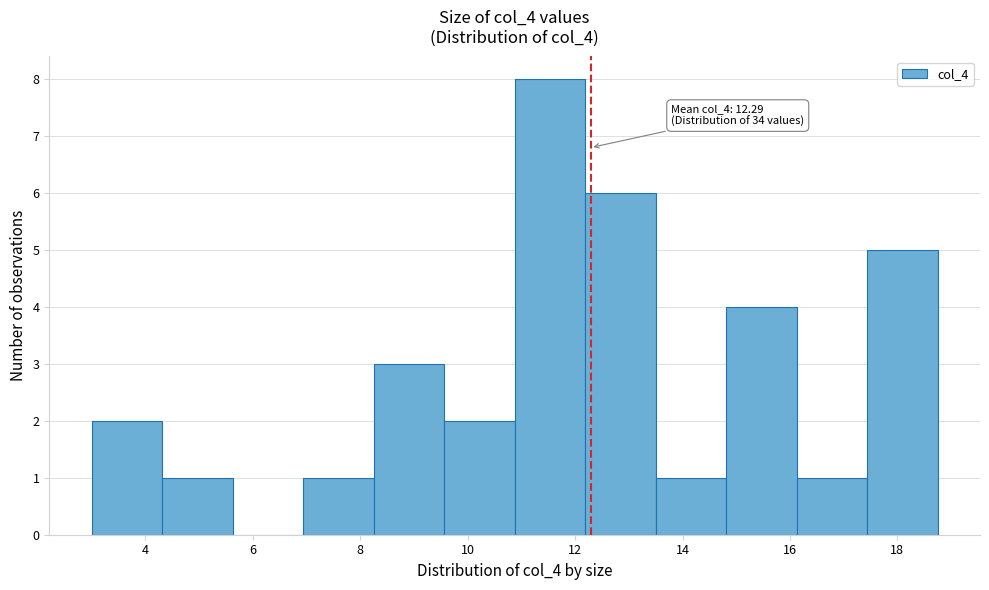

Over which range of the x-axis is the bar tallest?

10.8 to 12.2